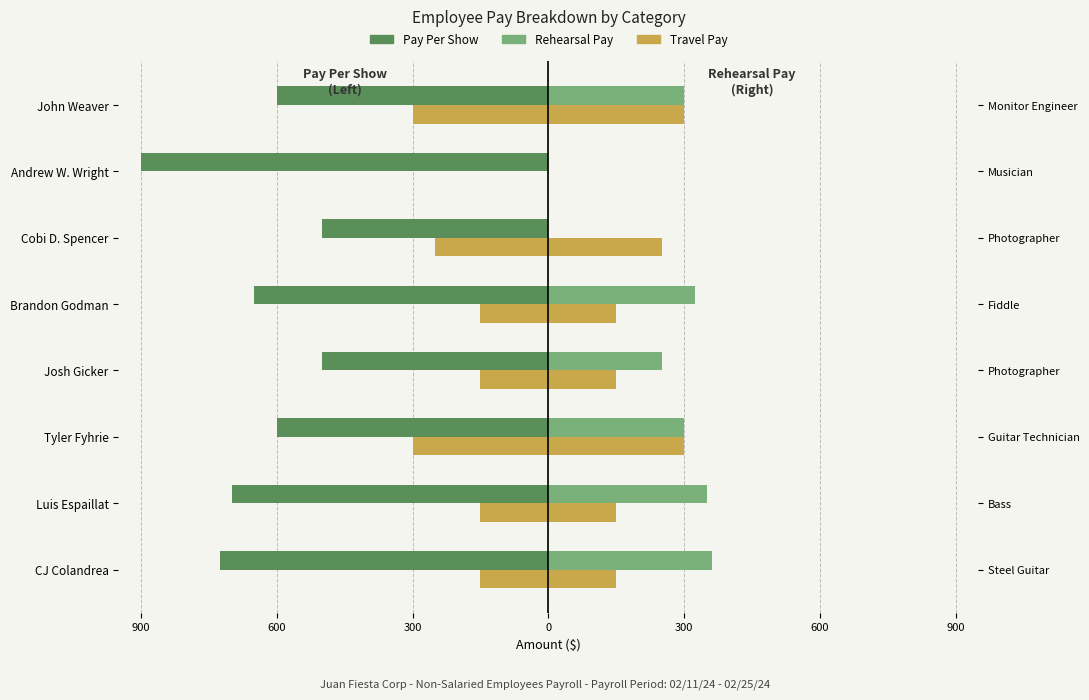

What is the total value across all series at Josh Gicker?

-400.0